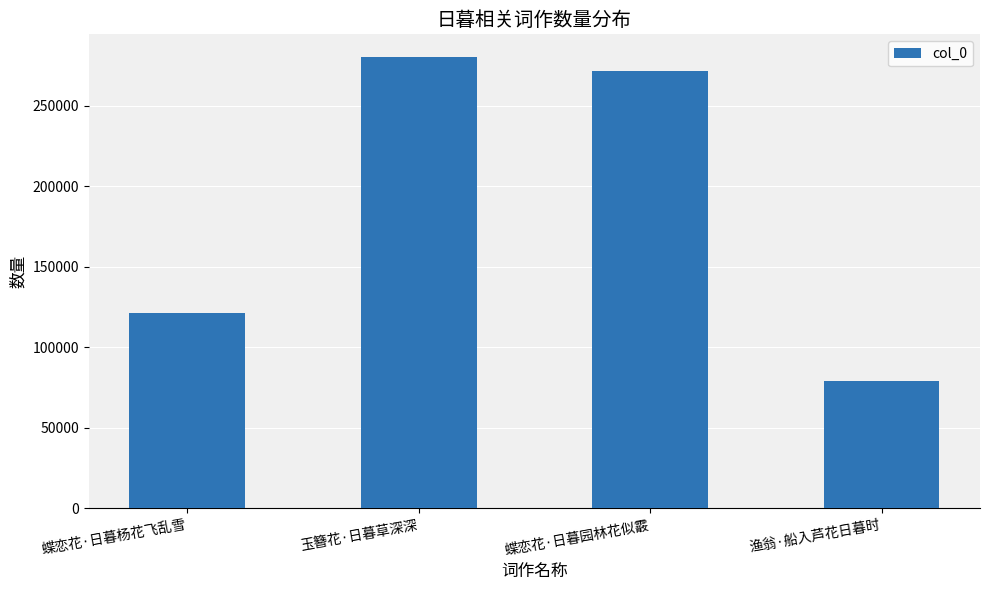

Which category has the lowest value across all series?

渔翁·船入芦花日暮时